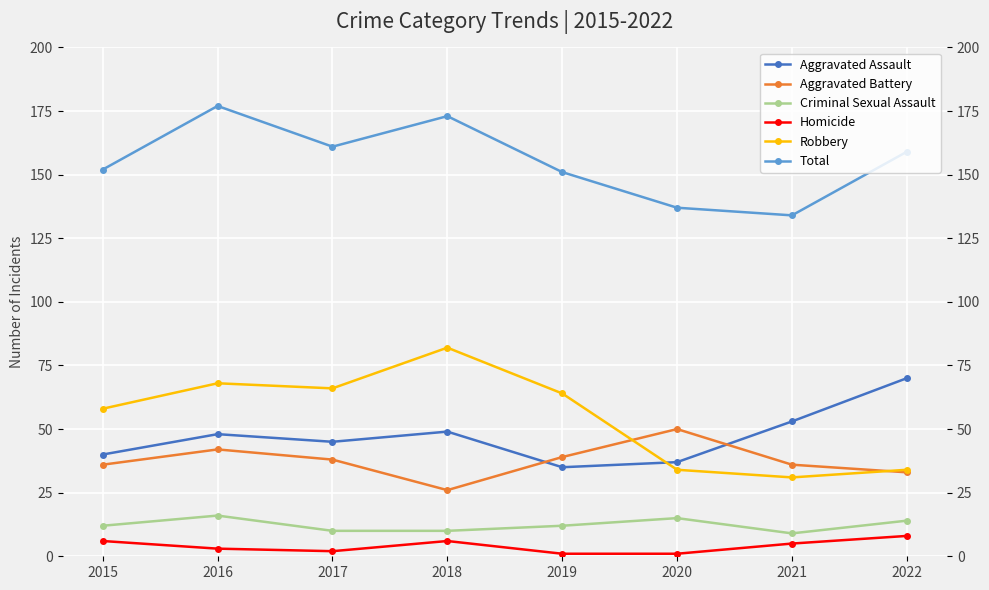

How many Criminal Sexual Assault values are between 10 and 15?

6